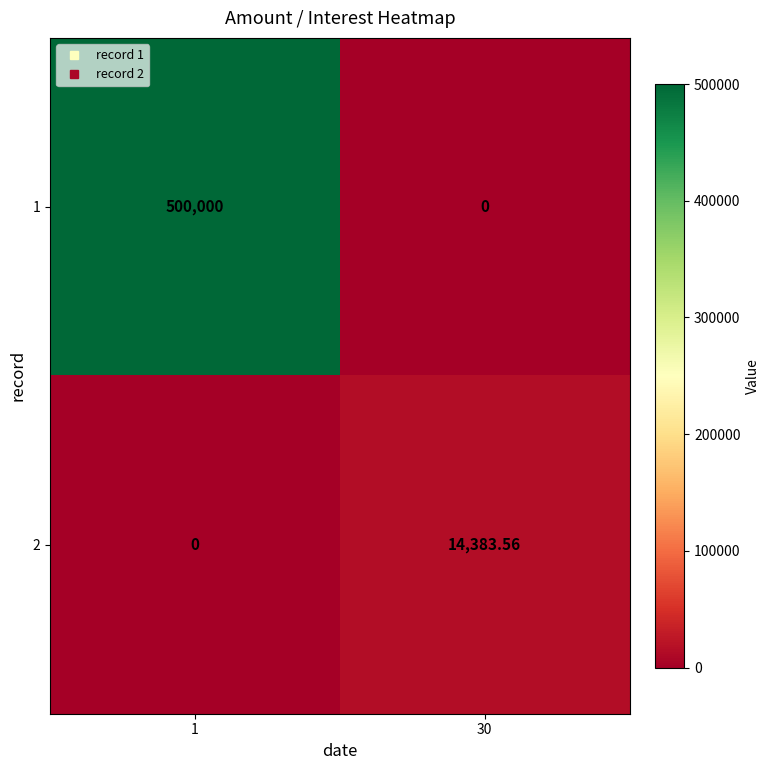

How many data points in 1 are less than 500000?

1